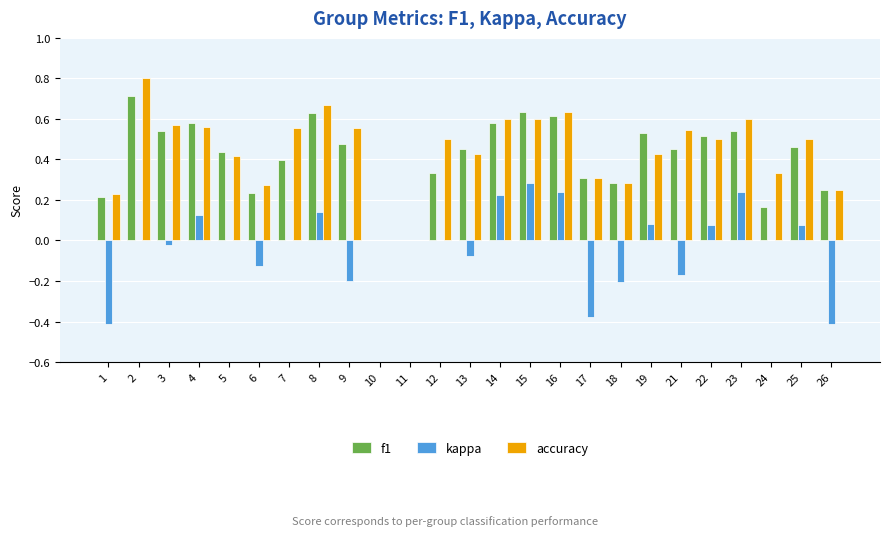

What is the total value across all series at 9?

0.8